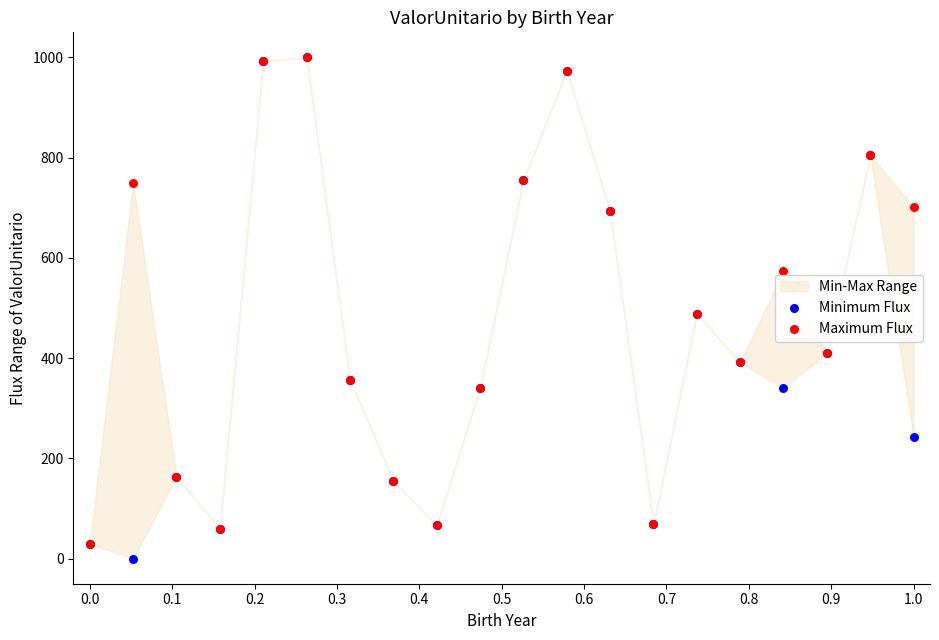

Which series contains the highest Y value?

Minimum Flux